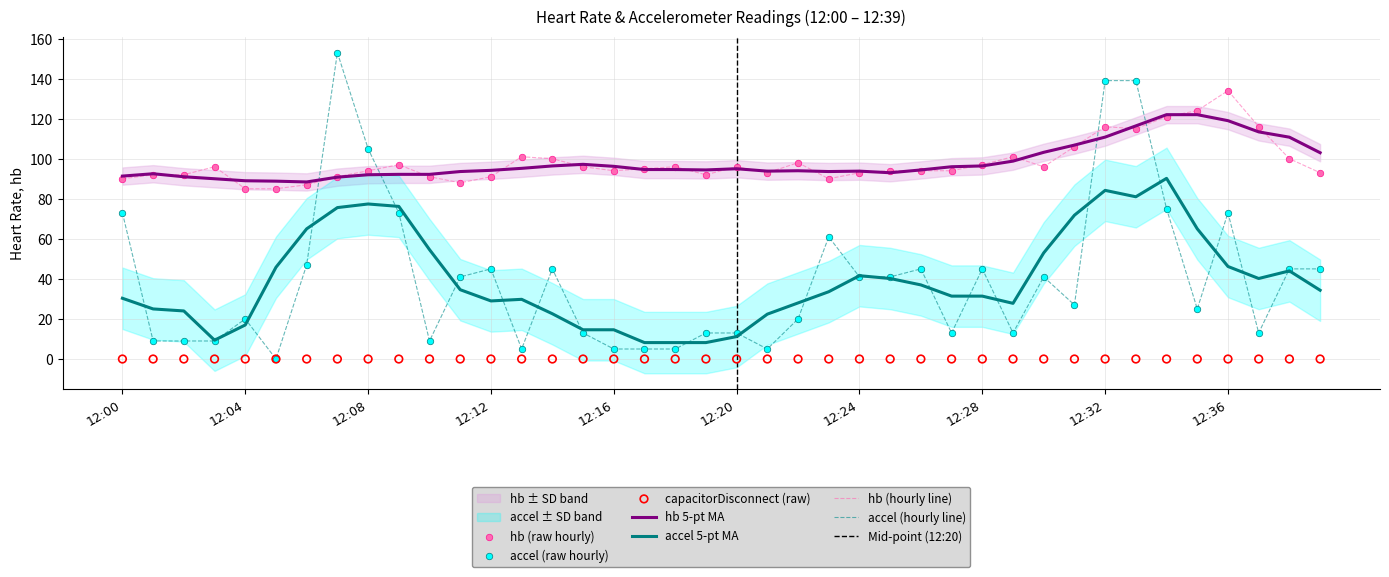

Which series has the largest Y range (max minus min)?

accel